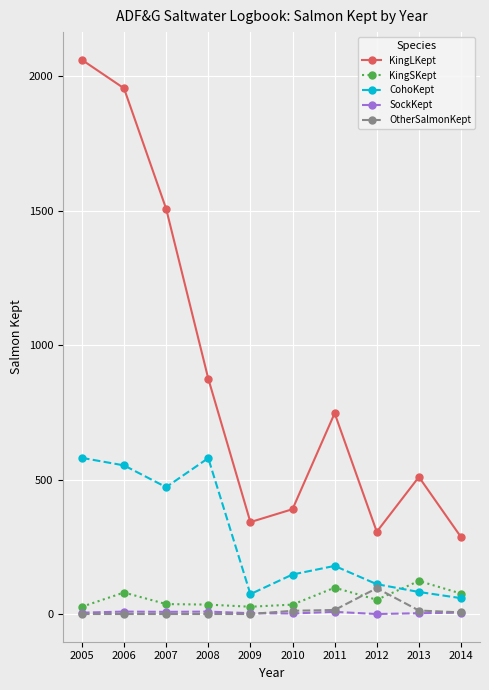

How many series are shown in this chart?

5